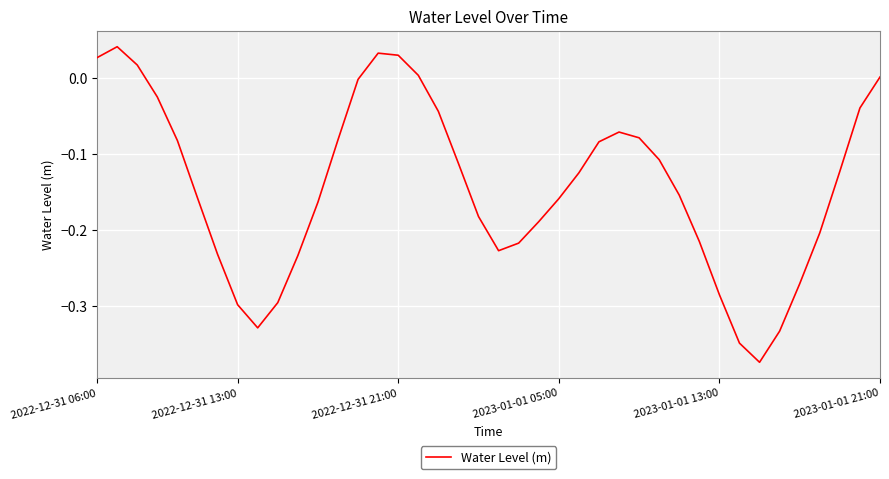

What is the difference between the maximum and minimum values?

0.4